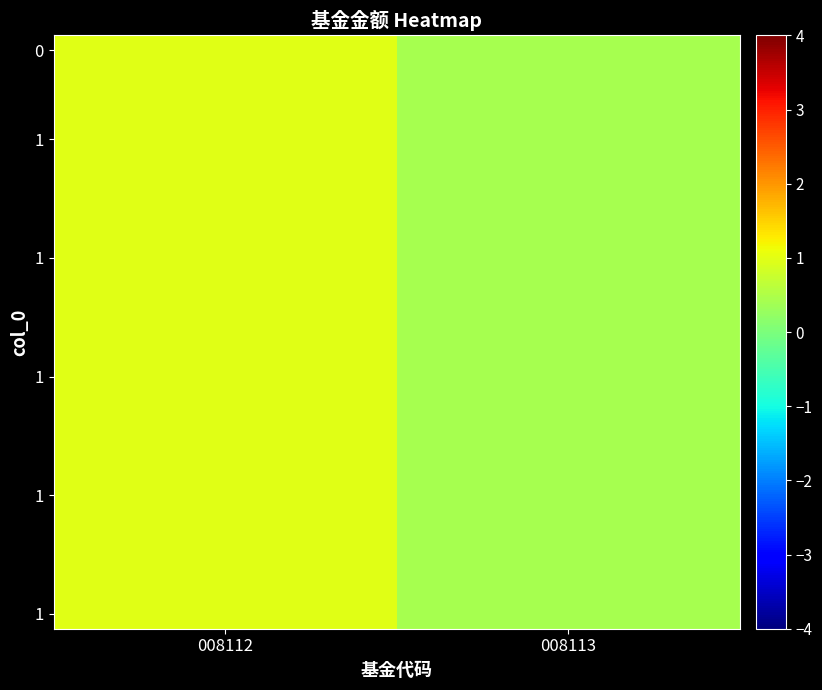

Which has a higher value, 008112 or 008113?

008112